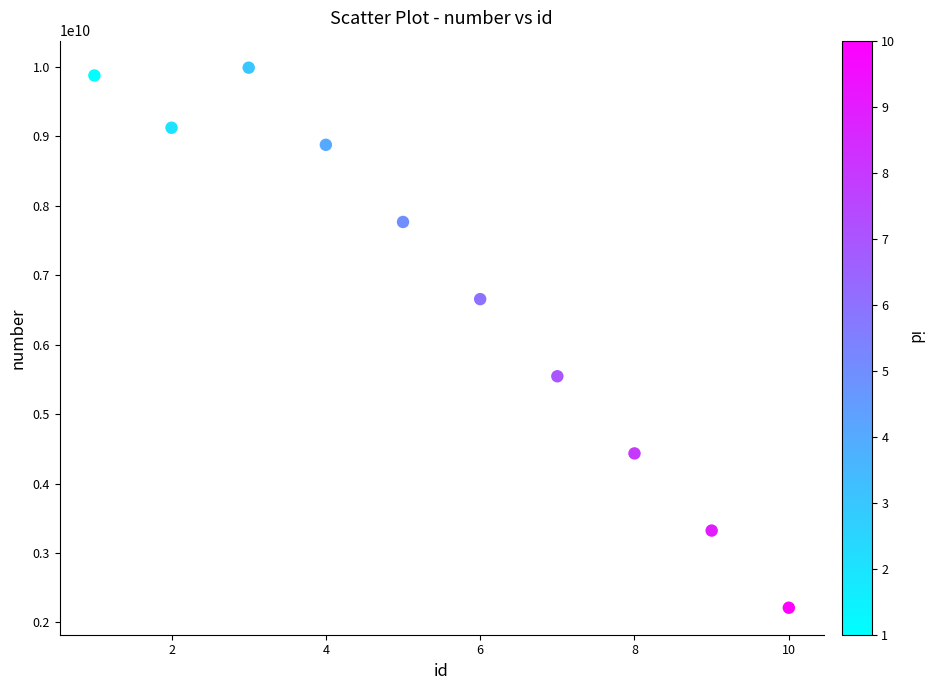

What is the average X value?

6